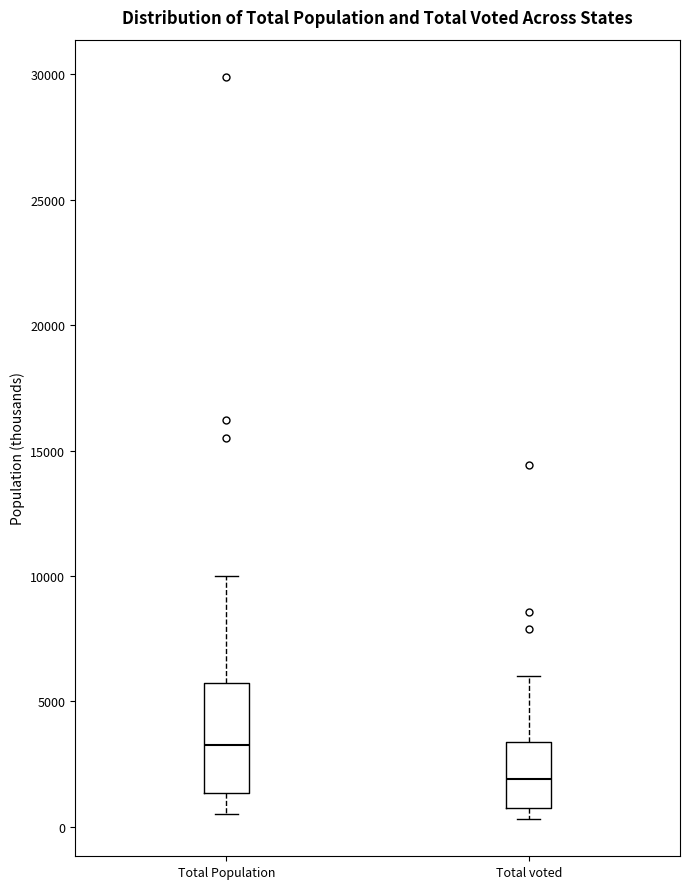

Reading left to right, read every box against the y-axis: the position of its median line, the range the box covers, and the ends of its whiskers. The values are not printed on the chart, so give them approximately, as read against the axis.

Total Population: median 3500, box 1500 to 5500, whiskers 500 to 10000
Total voted: median 2000, box 1000 to 3500, whiskers 500 to 6000